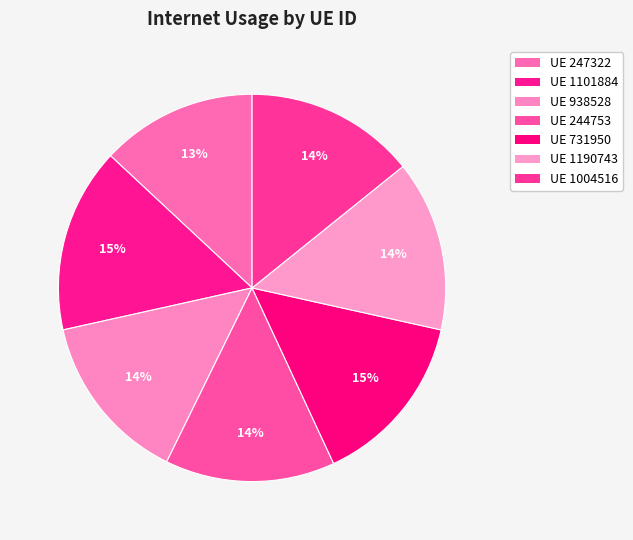

How many slices are in this pie chart?

7